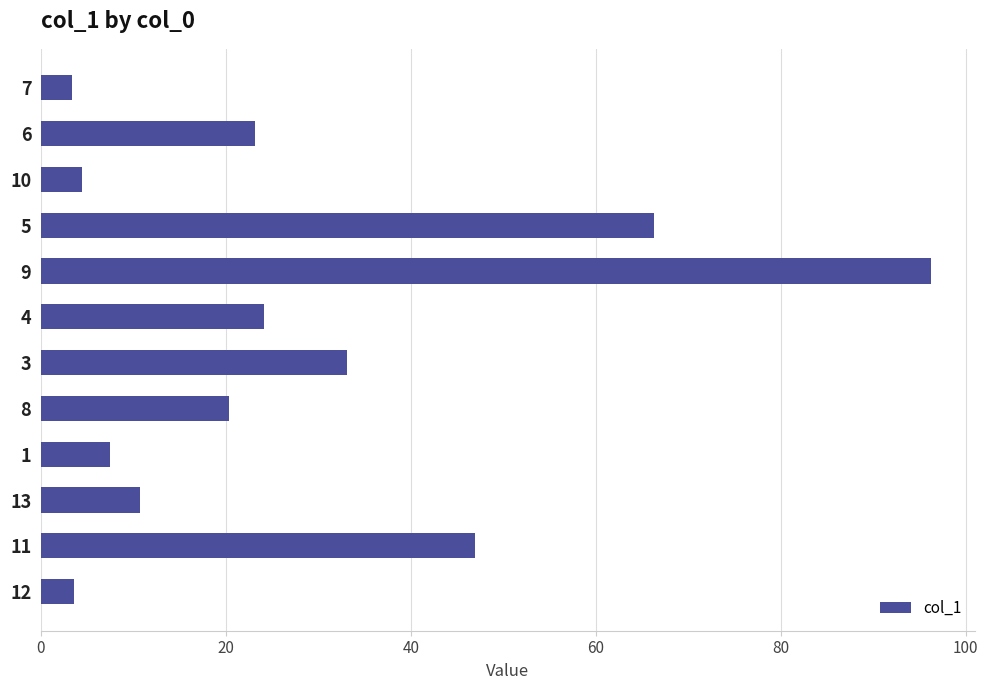

What is the greatest value displayed?

96.2